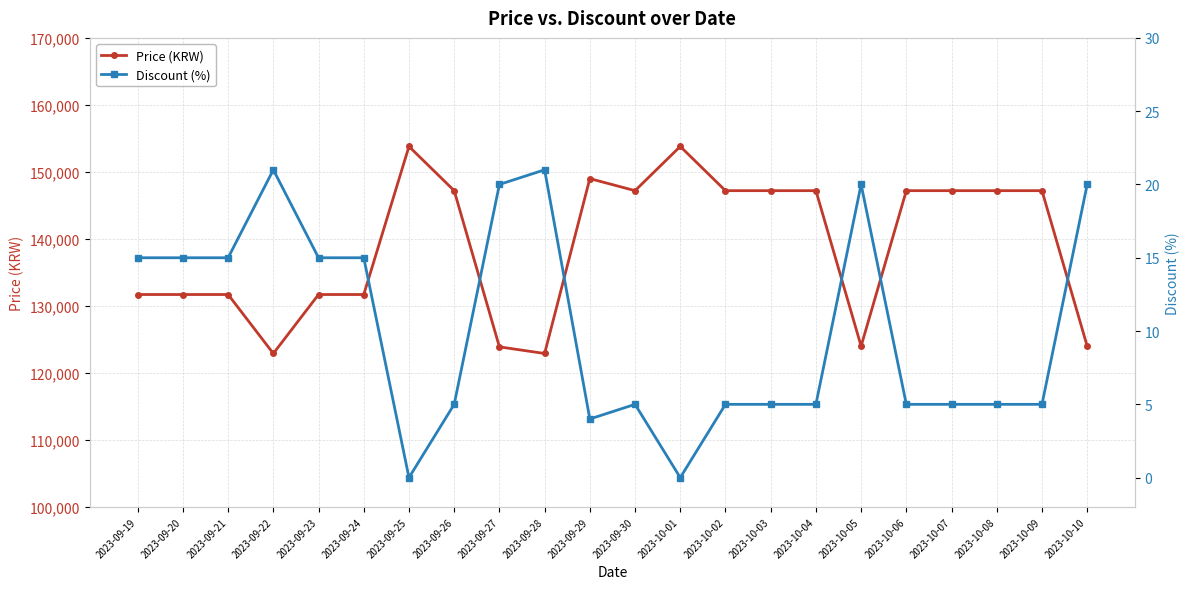

What position from the right is 2023-09-29?

12